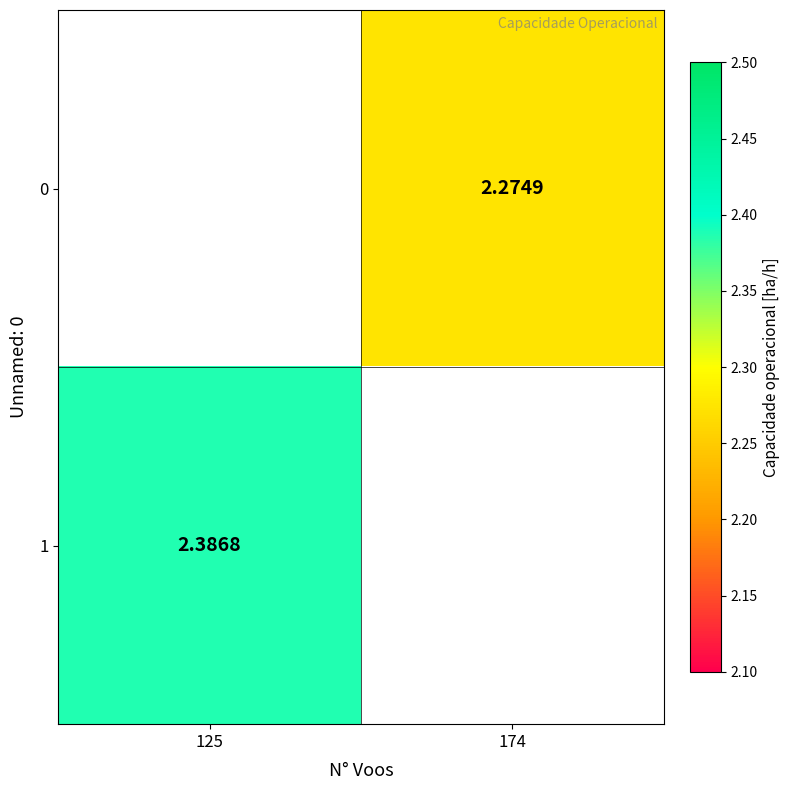

How many series are shown in this chart?

2